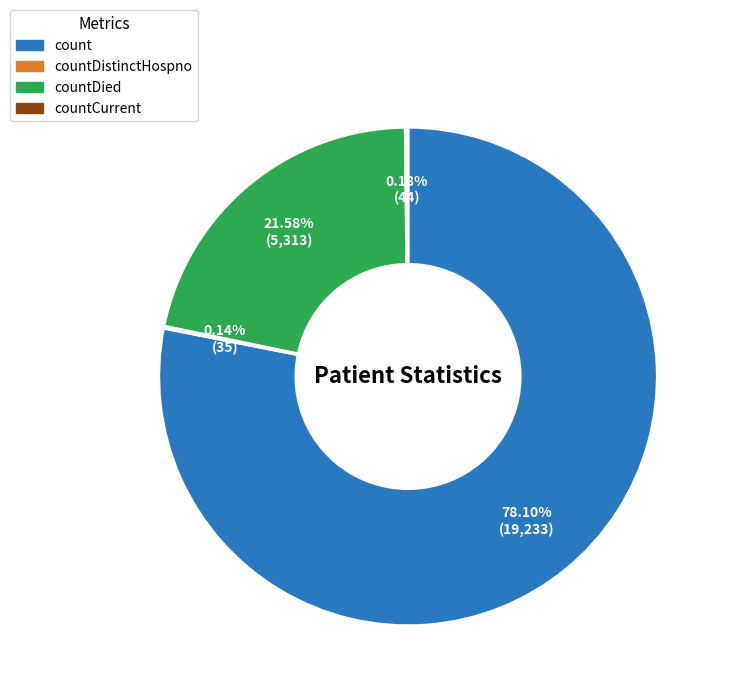

Is there any slice that represents more than half of the pie?

Yes